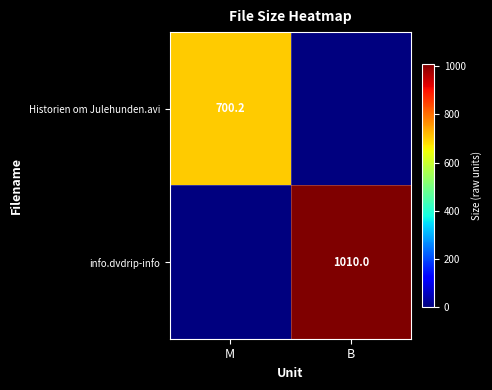

True or false: Historien om Julehunden.avi has a value of 700.2 at M.

True